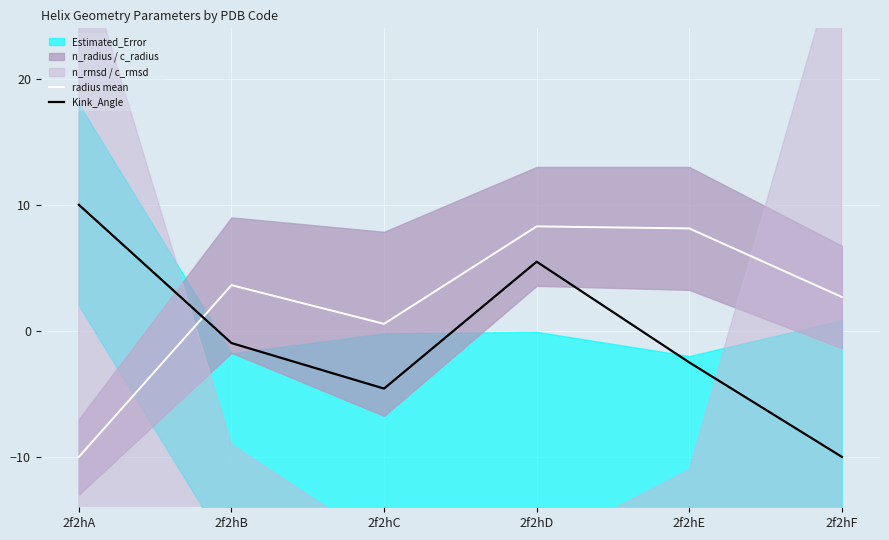

In Kink_Angle, how many points are lower than both neighbors (excluding endpoints)?

1